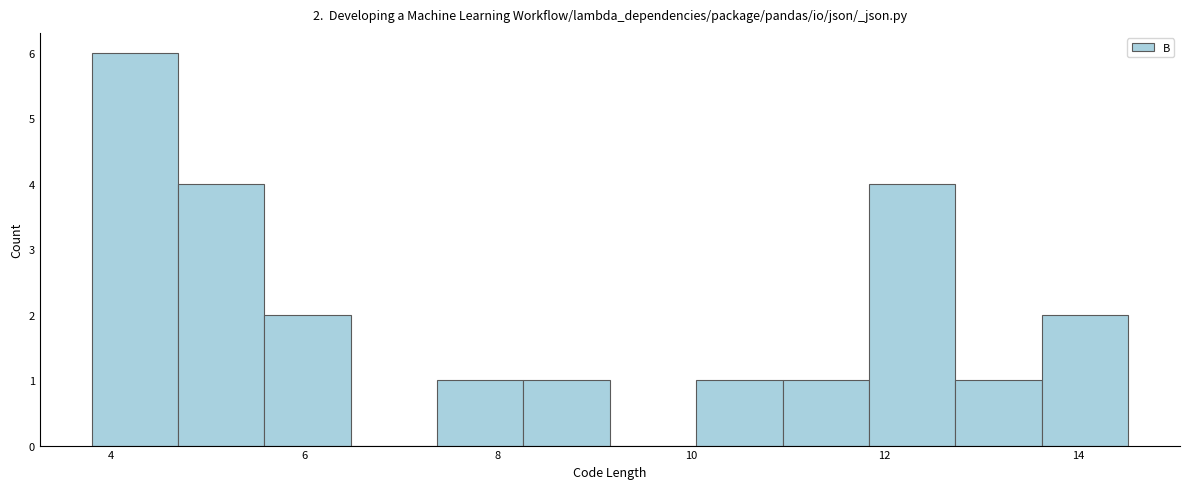

Over which range of the x-axis is the bar tallest?

3.8 to 4.6